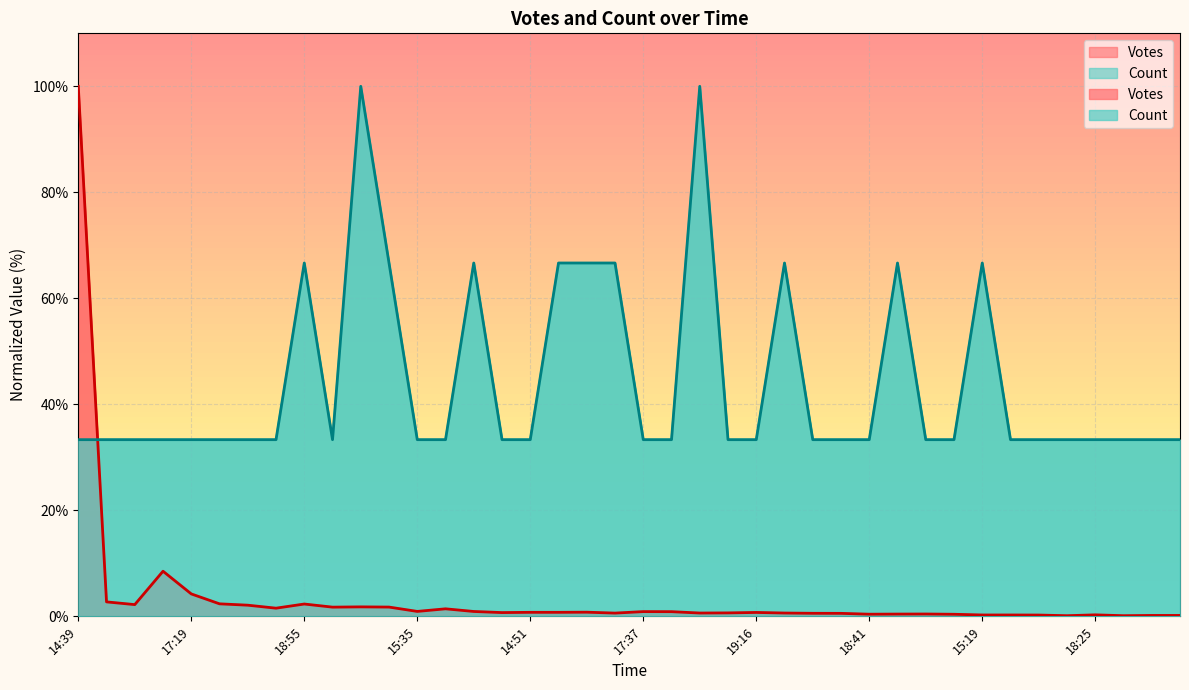

What is the approximate value of Votes at 14:39?

100.0